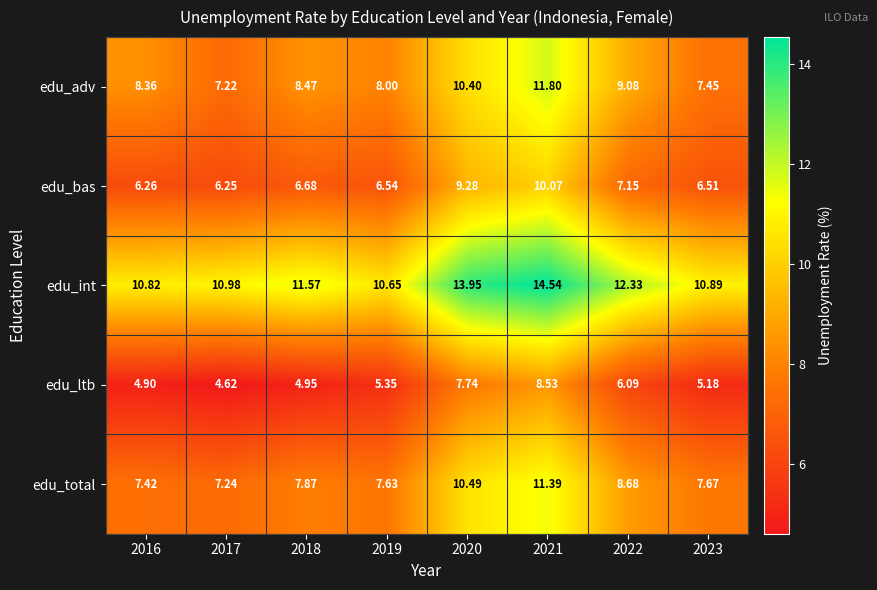

Which series has the largest total across all categories?

edu_int